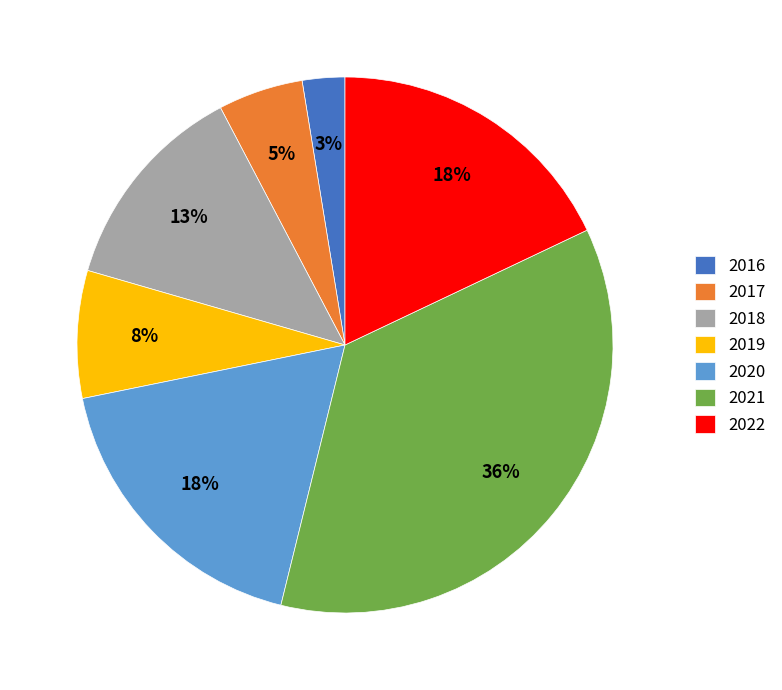

Combined, do 2020 and 2016 account for over 50%?

No